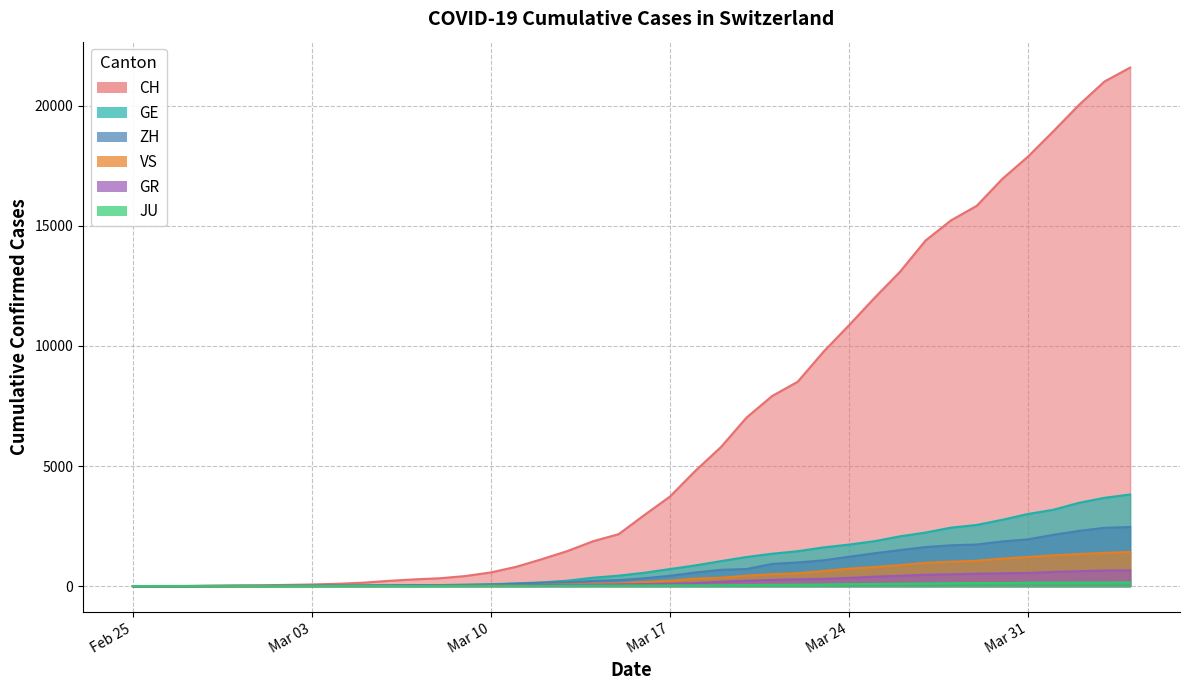

How many distinct data groups are displayed?

6